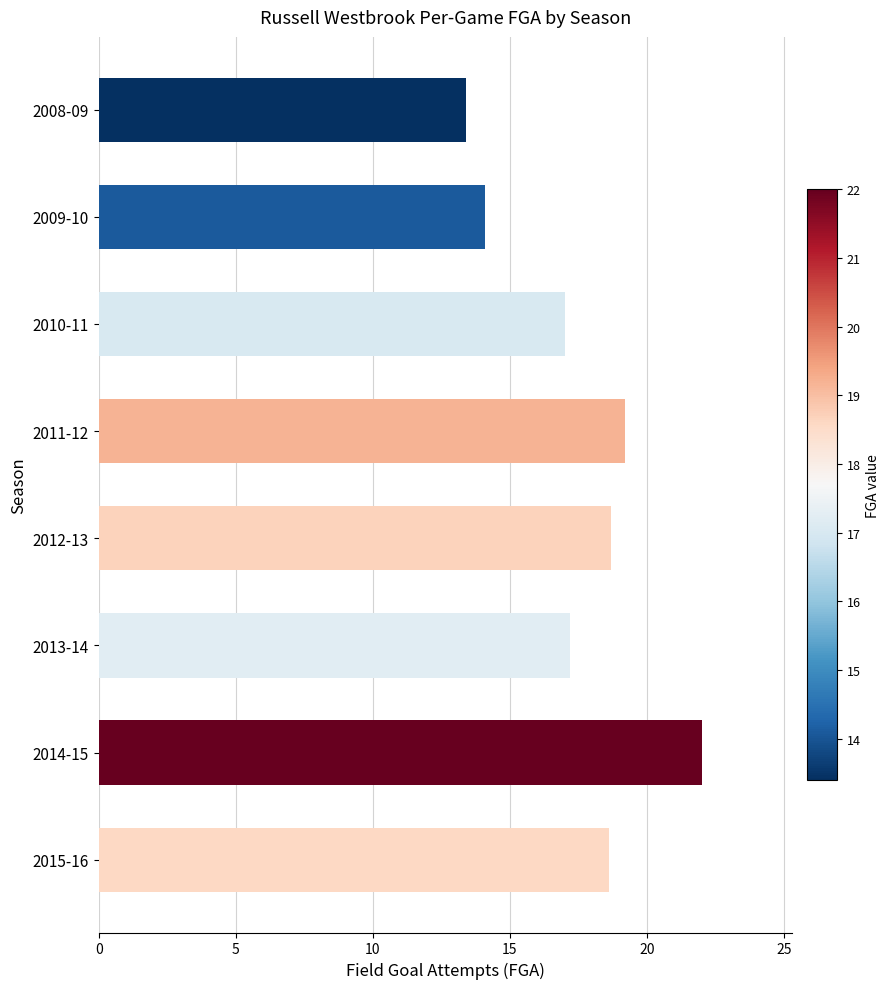

What is the ratio of the value at 2010-11 to the value at 2012-13?

0.9